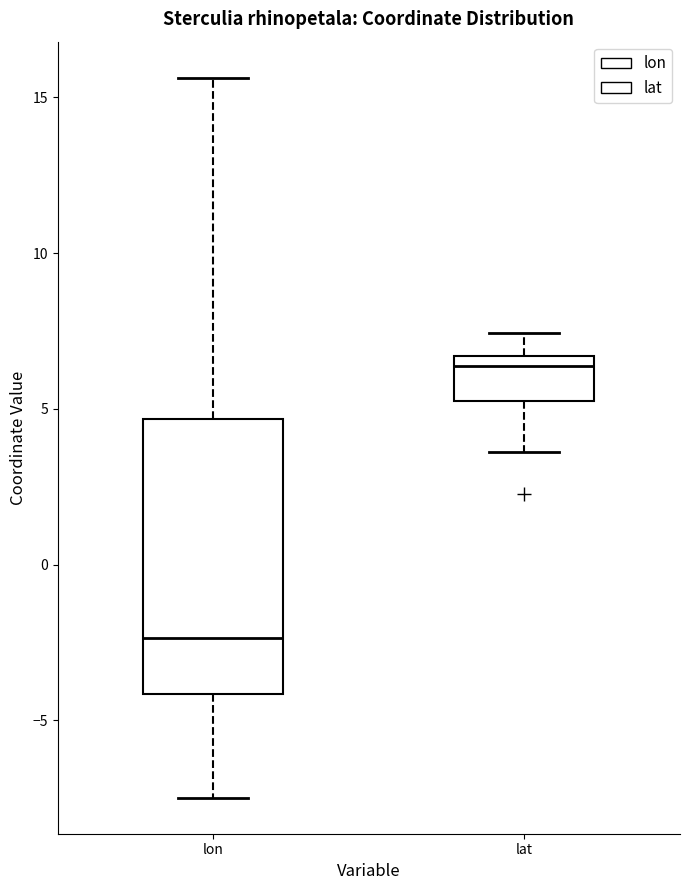

Reading left to right, read every box against the y-axis: the position of its median line, the range the box covers, and the ends of its whiskers. The values are not printed on the chart, so give them approximately, as read against the axis.

lon: median -2.5, box -4.0 to 4.5, whiskers -7.5 to 15.5
lat: median 6.5 (just below the box's upper edge), box 5.5 to 6.5, whiskers 3.5 to 7.5